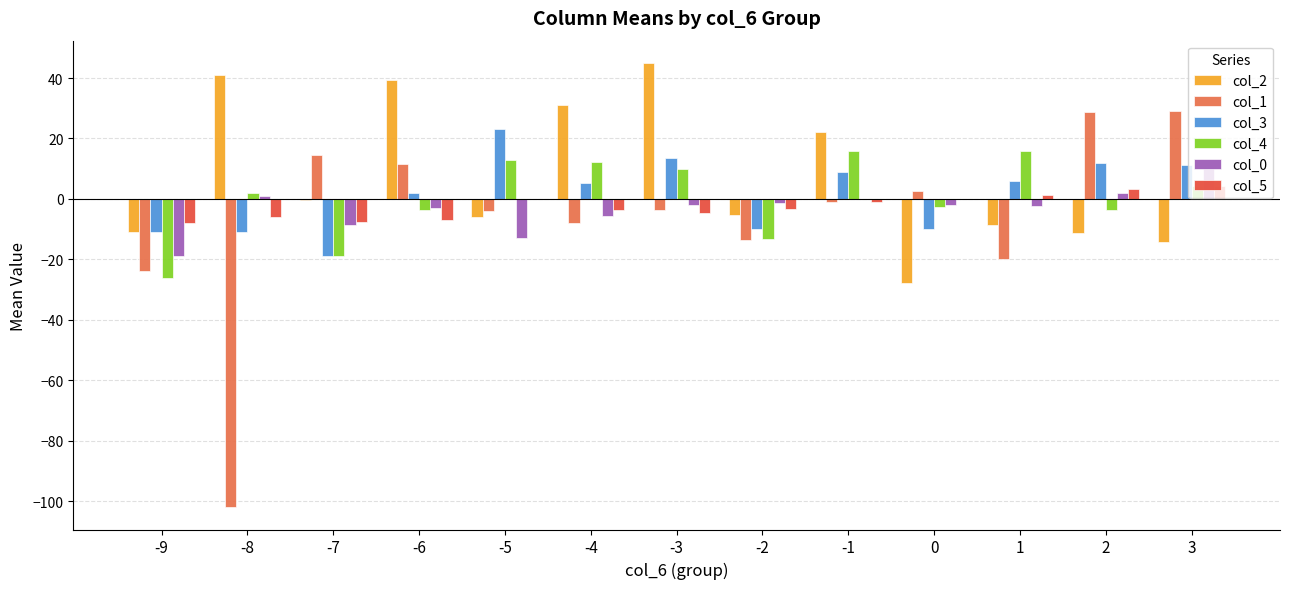

Which label corresponds to the largest value in the chart?

-3